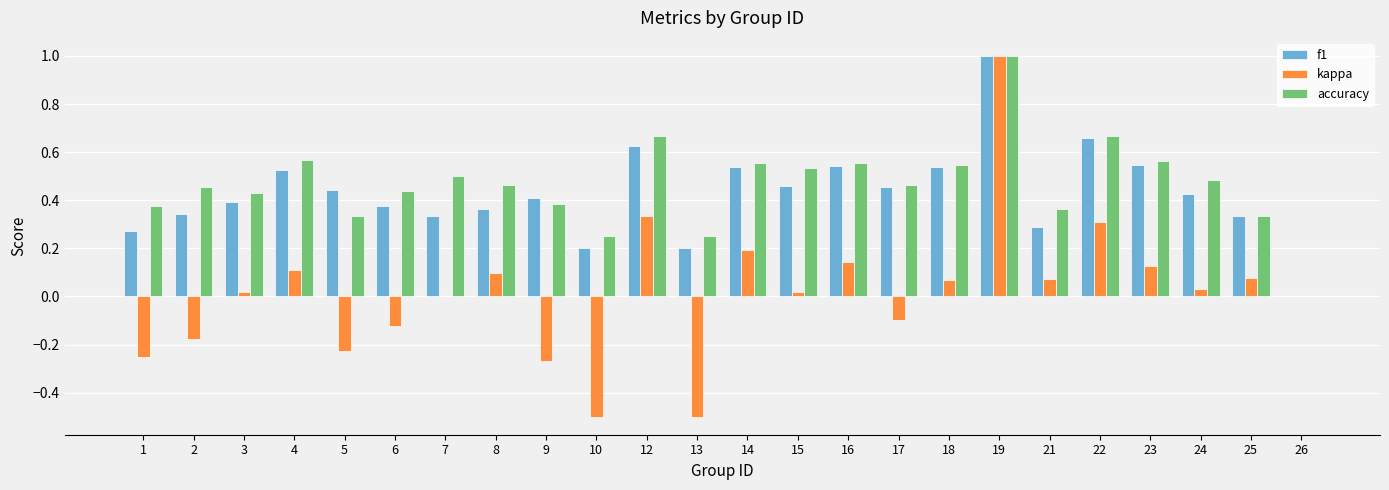

Is it true that f1 equals 0.2 at 10?

True